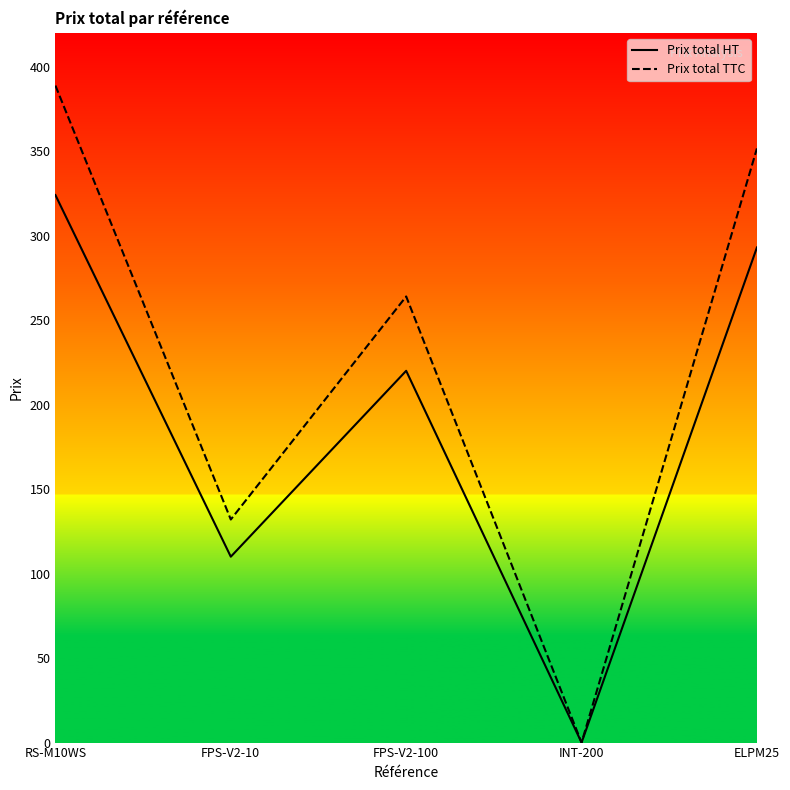

Rank the series by their maximum value, from highest to lowest.

Prix total TTC, Prix total HT